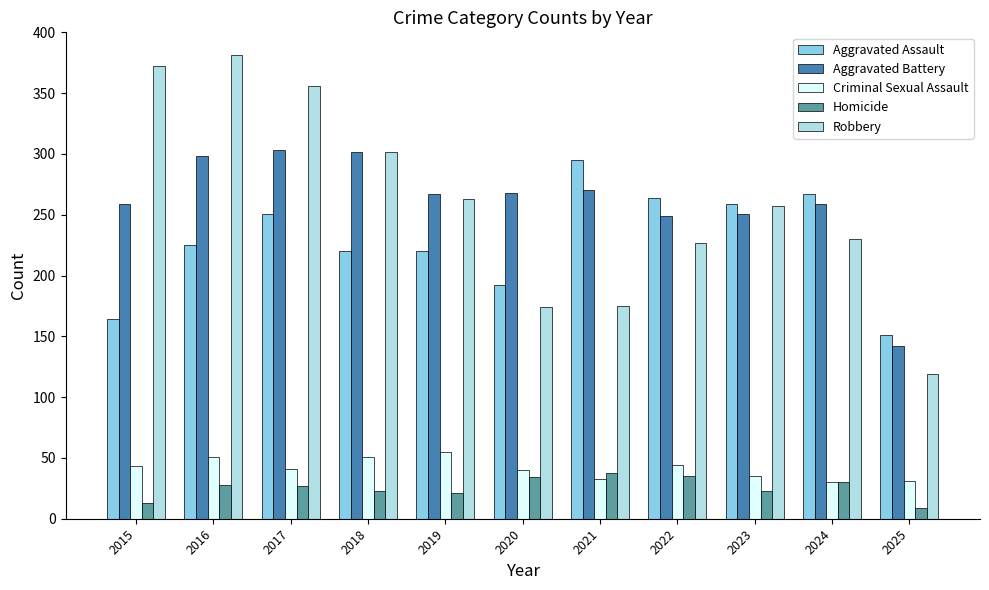

Between 2017 and 2020, which series saw the biggest shift?

Robbery